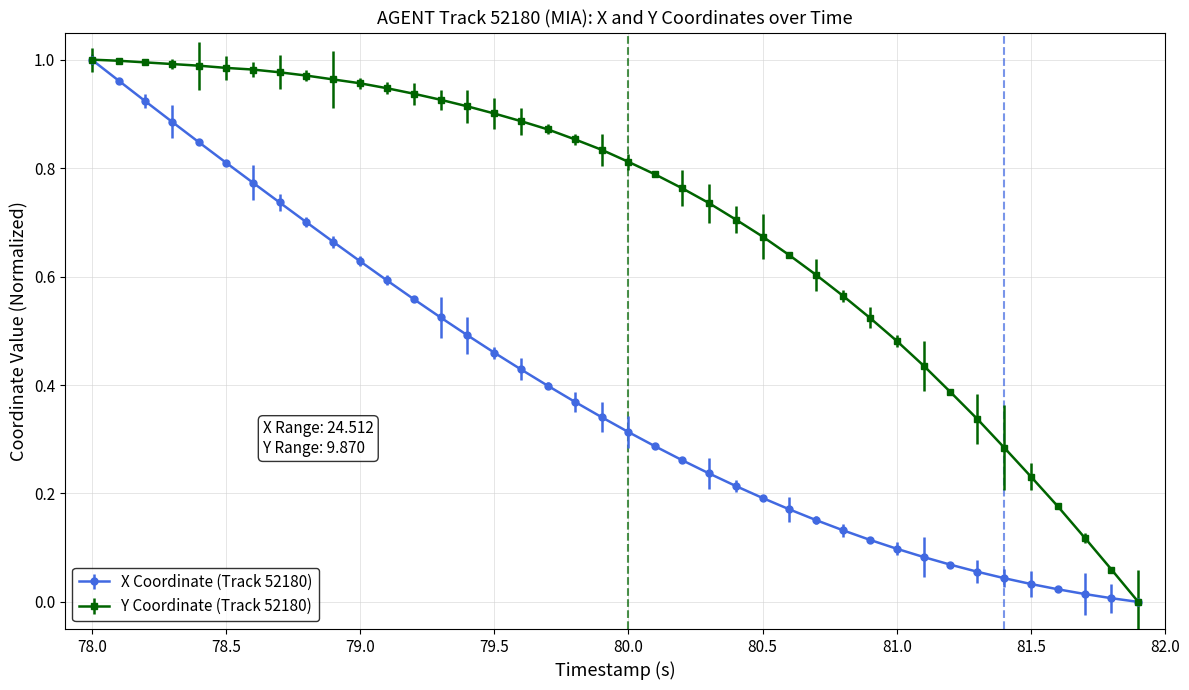

Which series has the largest total across all categories?

Y Coordinate (Track 52180)